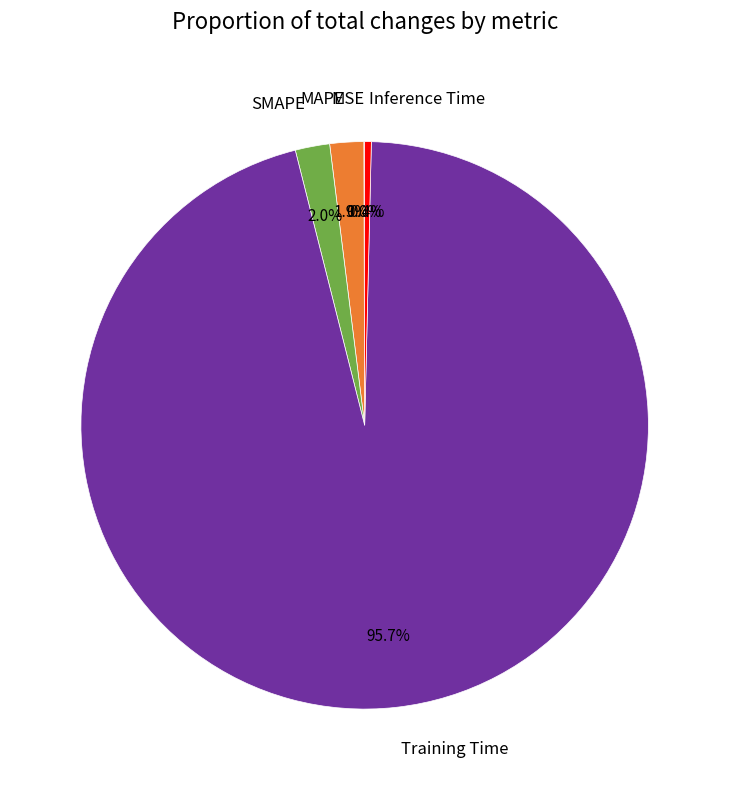

The Training Time slice represents 96% of the pie. True or false?

True